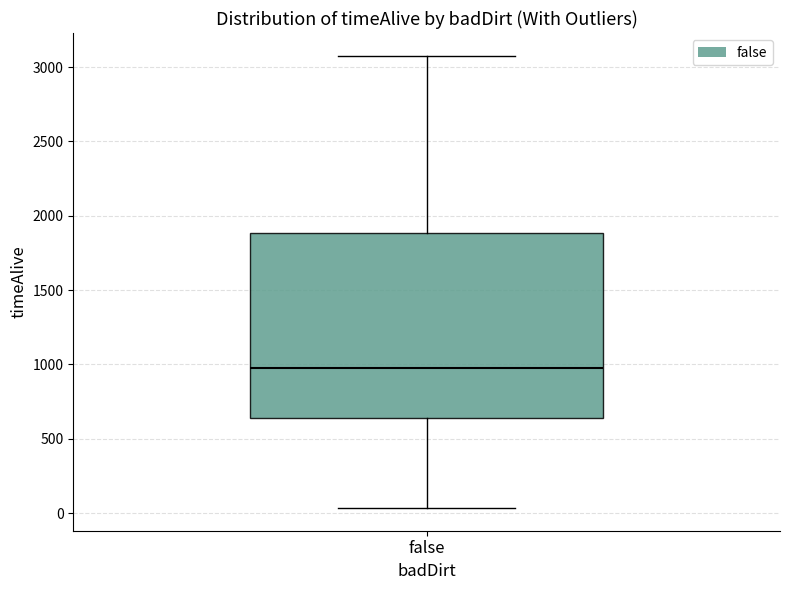

Where is the lower edge of the box for false on the y-axis? The values are not printed on the chart, so give them approximately, as read against the axis.

650